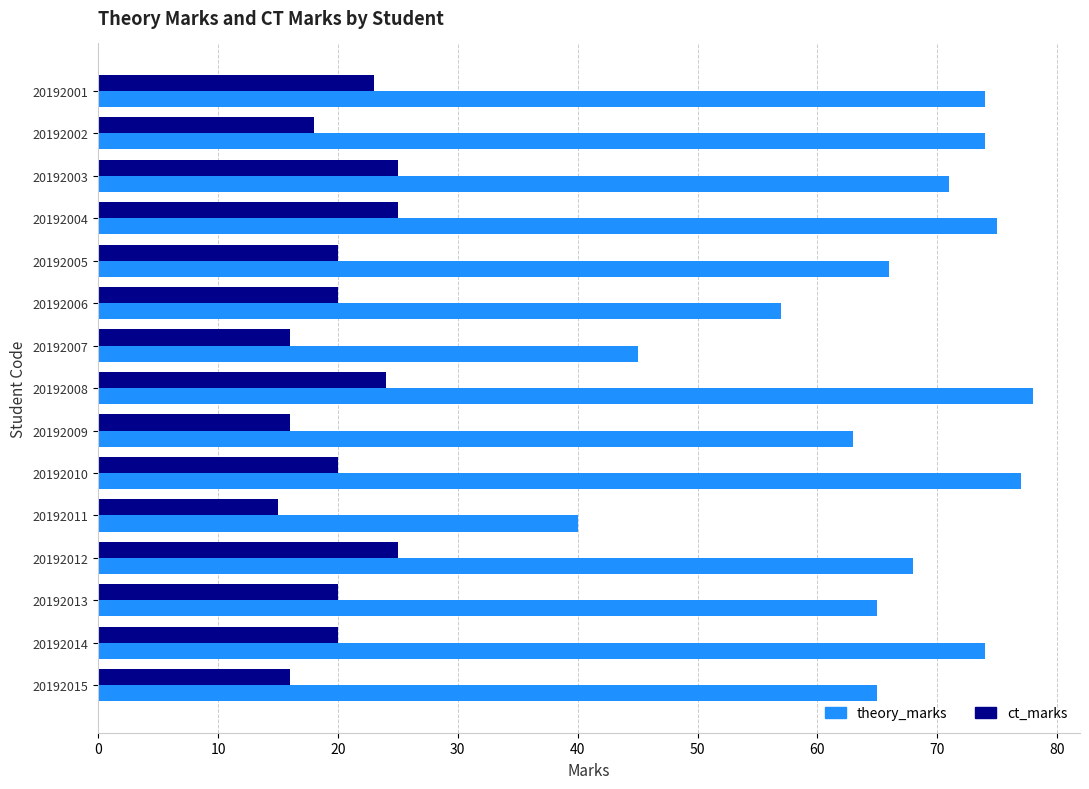

What is the spread (max minus min) of values at 20192002?

56